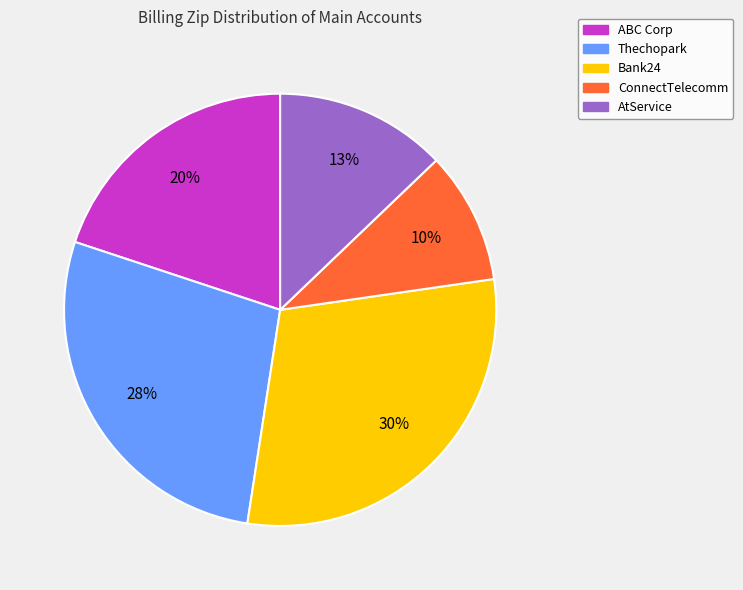

Rank the categories by value from highest to lowest.

Bank24, Thechopark, ABC Corp, AtService, ConnectTelecomm